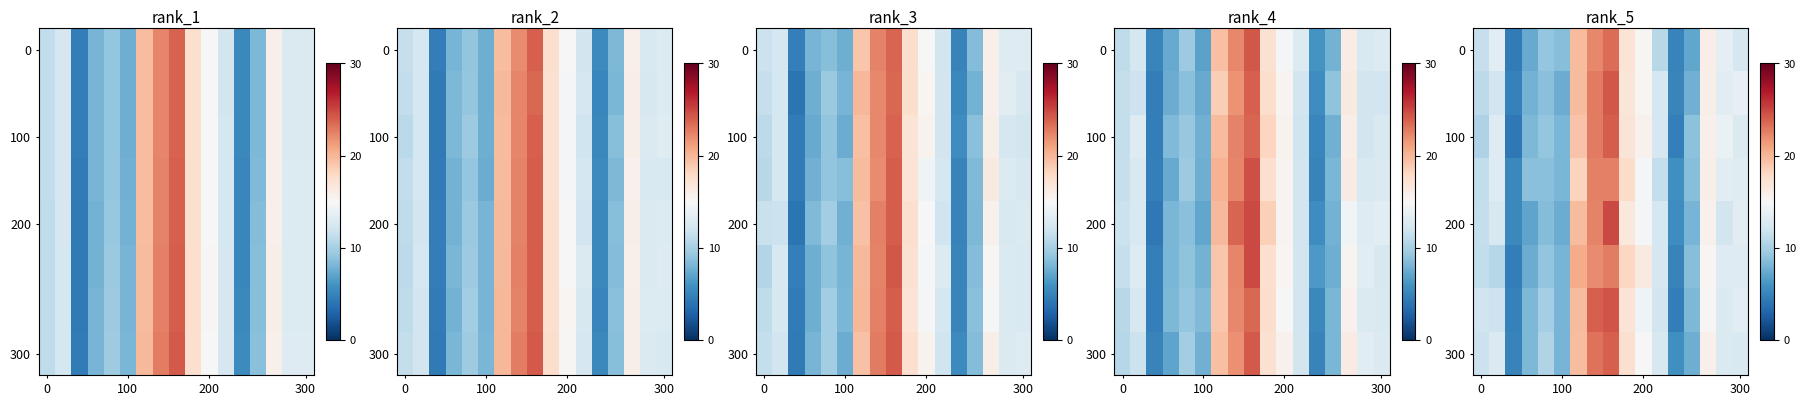

Which has a higher value, 9 or 4?

9